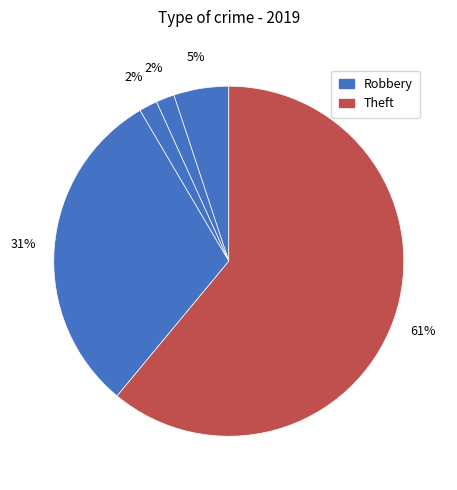

Does any single category account for the majority?

Yes